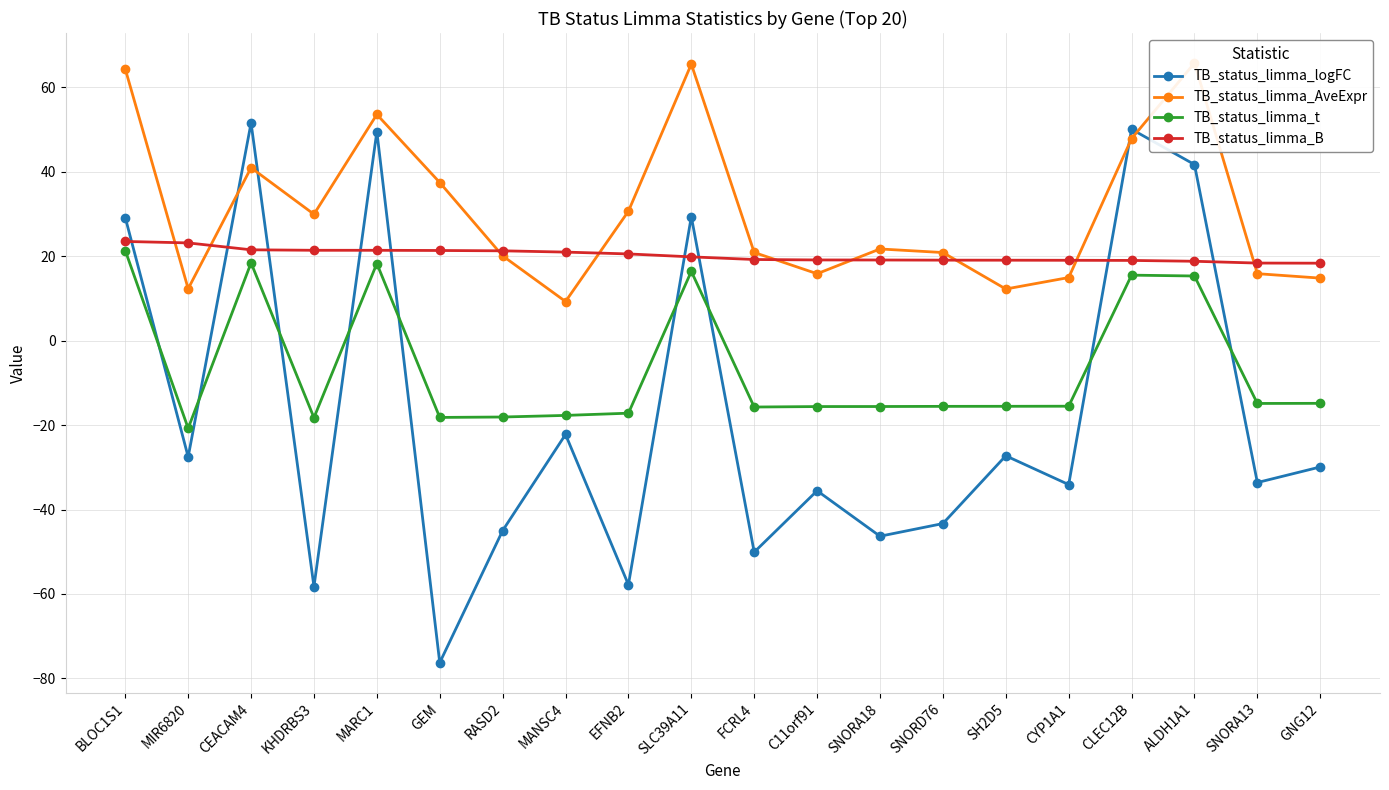

What is the label of the 3rd point from the left?

CEACAM4